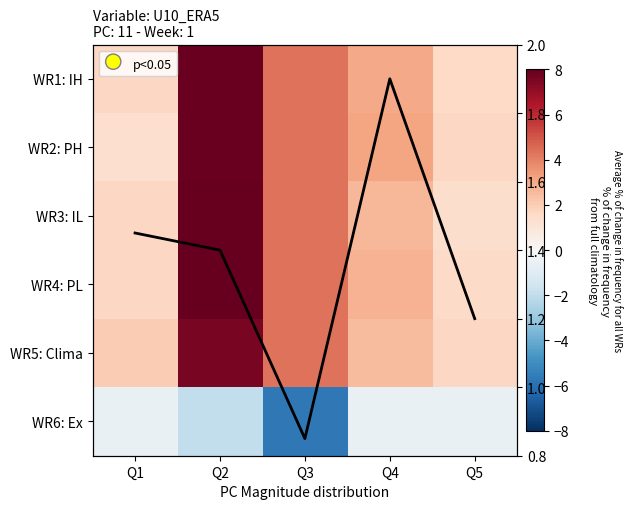

True or false: WR2: PH has a value of 4.9 at Q4.

False